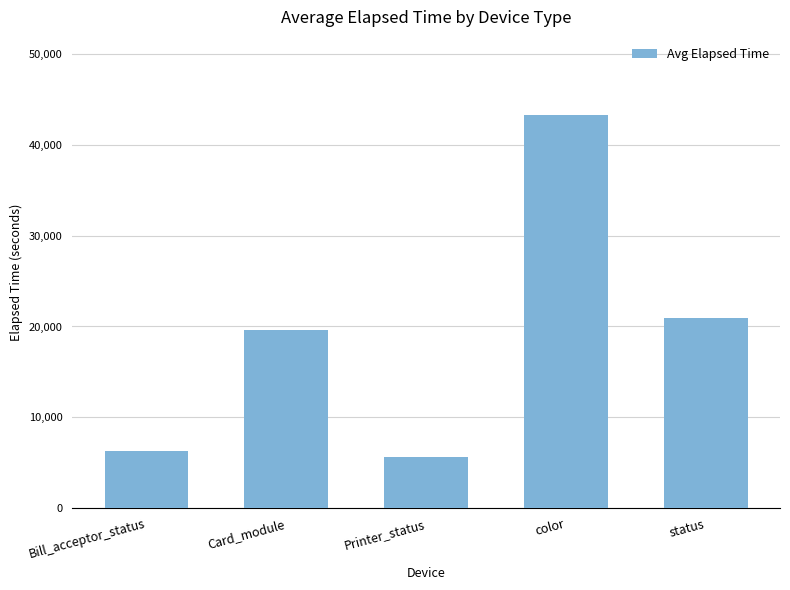

Are the bars horizontal?

No